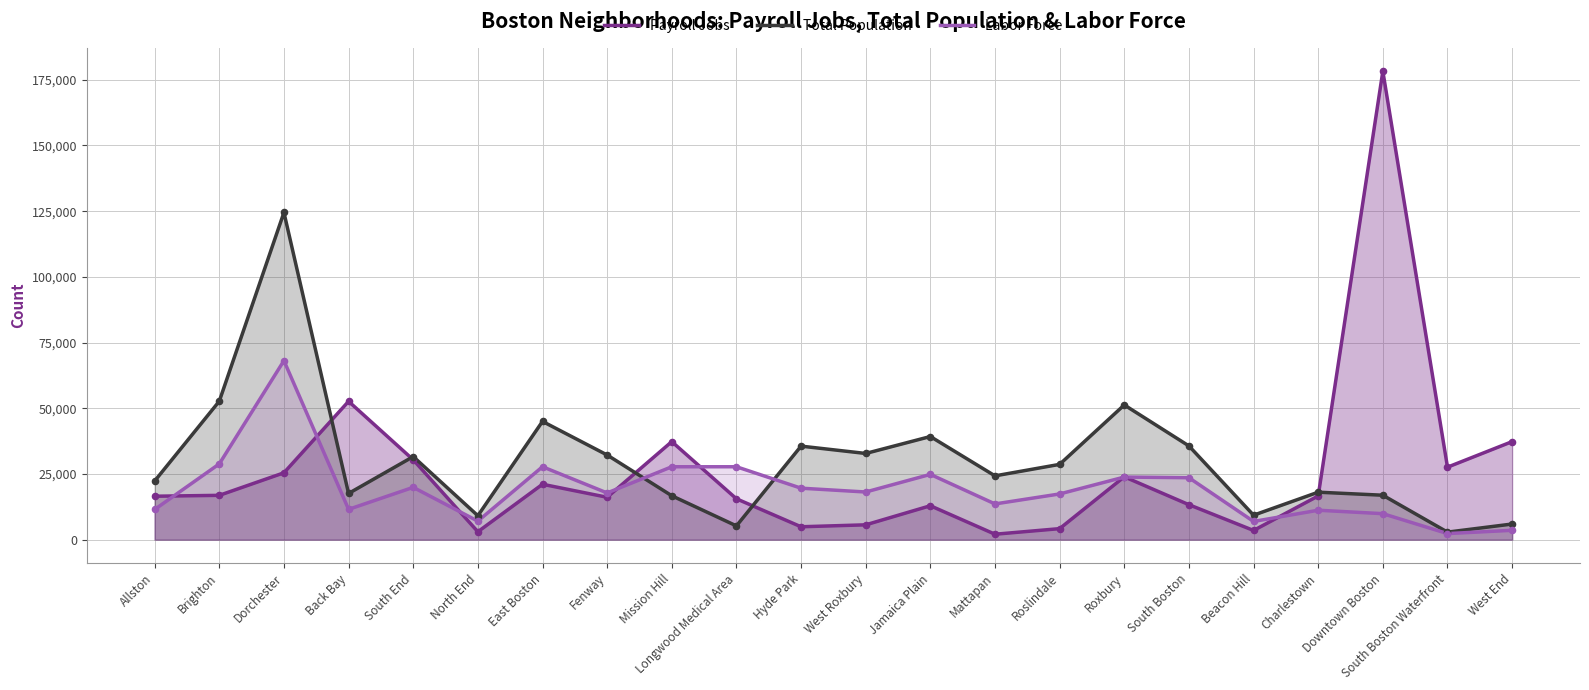

What is the total value across all series at Hyde Park?

60066